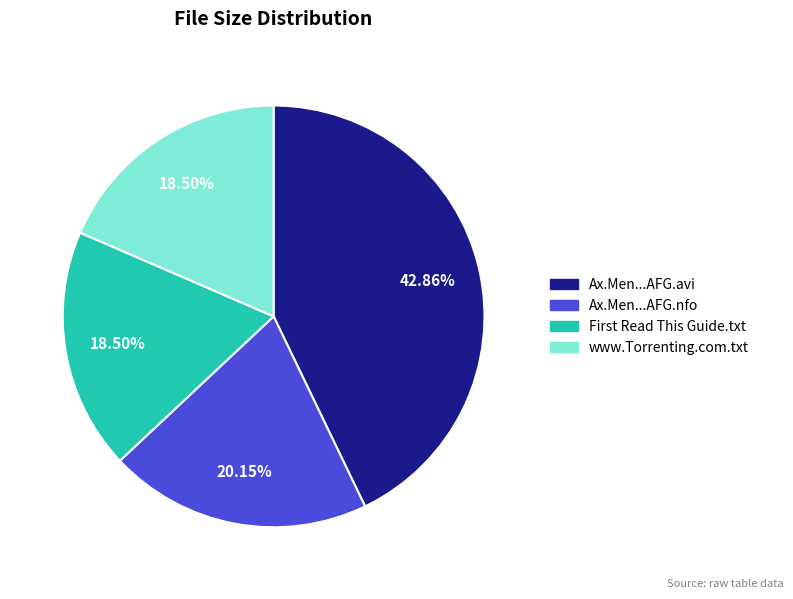

Is there any slice that represents more than half of the pie?

No